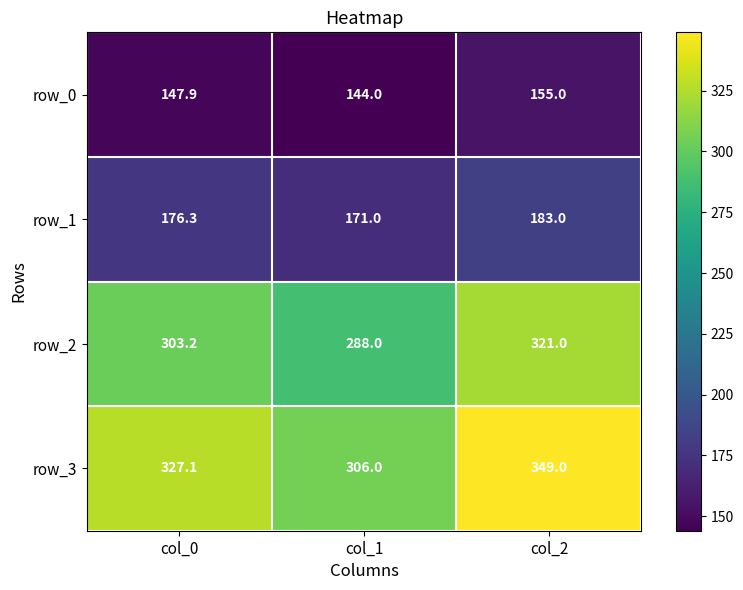

At which category is the sum across all series the highest?

col_2